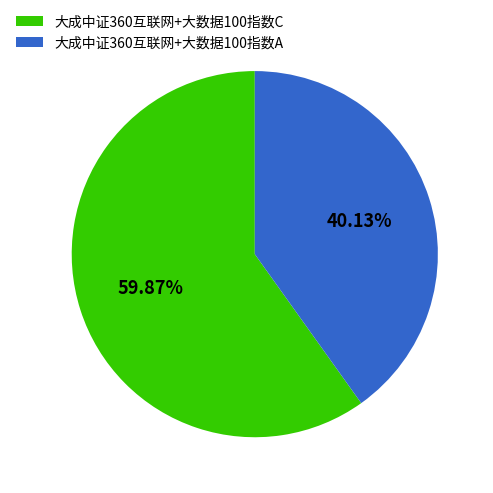

Count the number of slices in the pie.

2